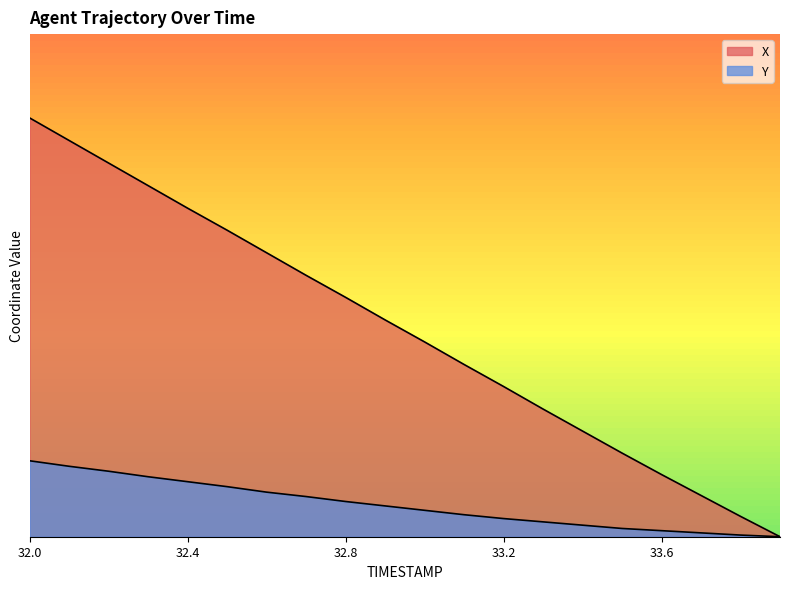

How many series are shown in this chart?

2